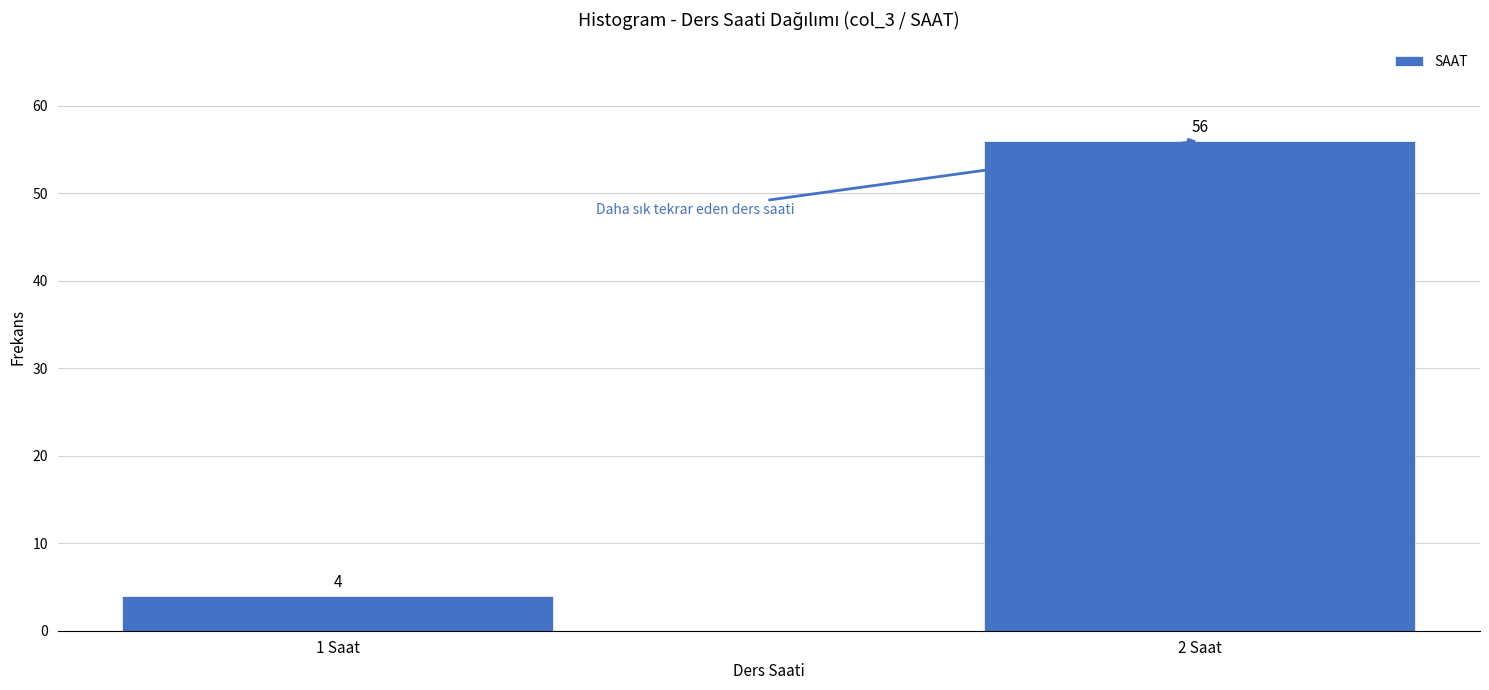

Reading right to left, extract all data points from this chart.

2 Saat=56	1 Saat=4